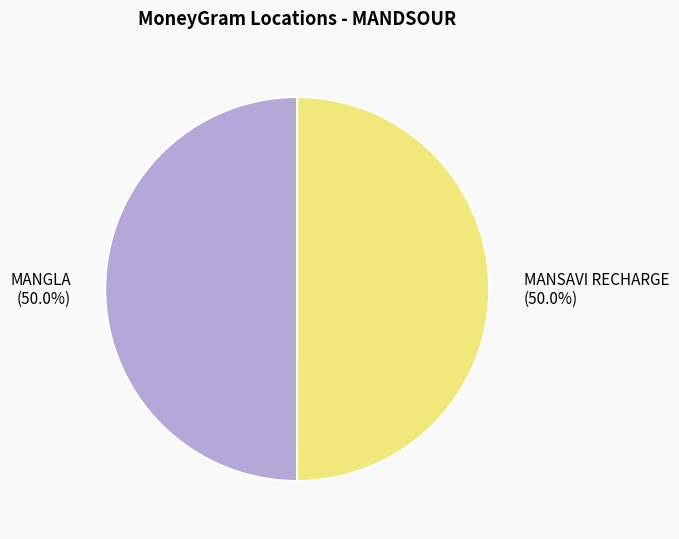

Is it true that MANGLA is 44% of the pie?

False